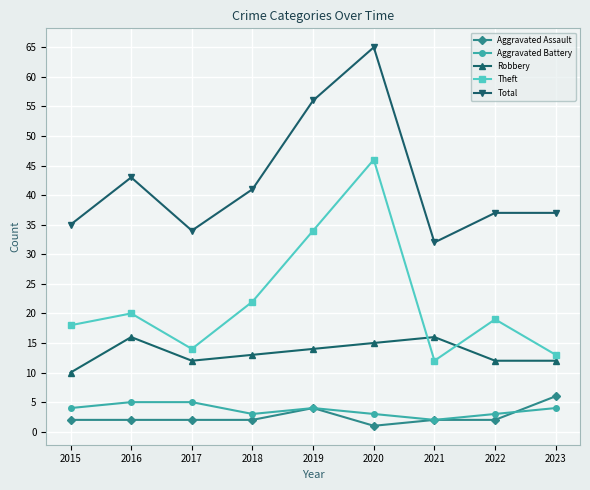

Which series has the largest total across all categories?

Total